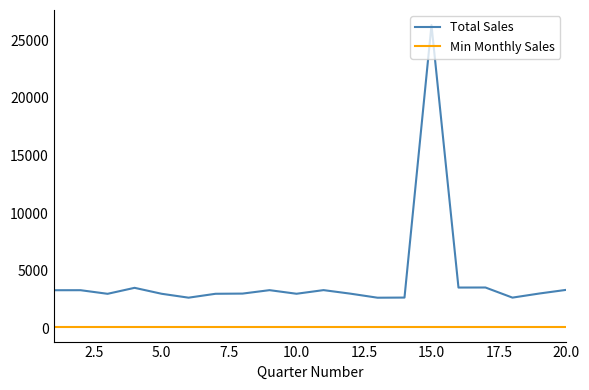

True or false: there are more than 1 points higher than both neighbors.

True